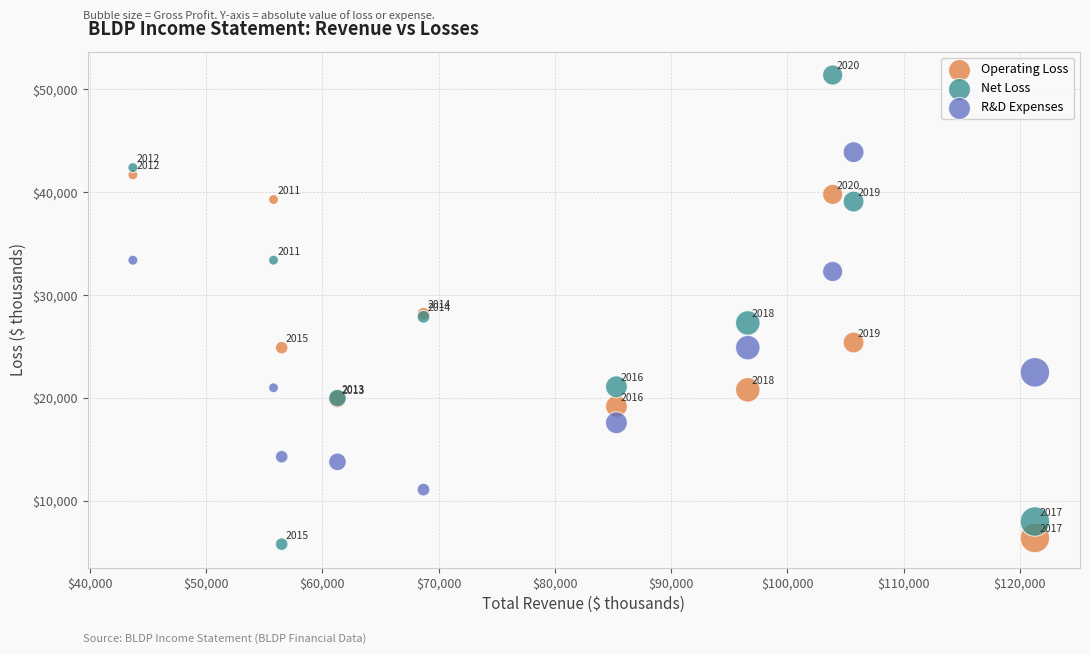

In the R&D Expenses series, what Y value is closest to 27500?

24900